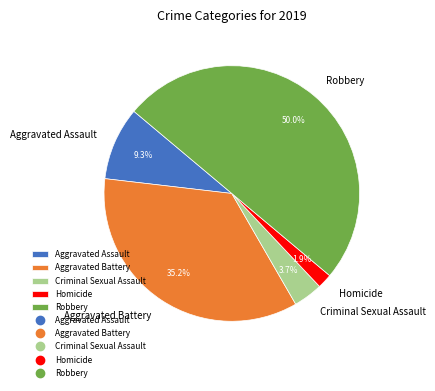

To the nearest percent, what is the difference between the Aggravated Assault and Robbery slice percentages?

41%